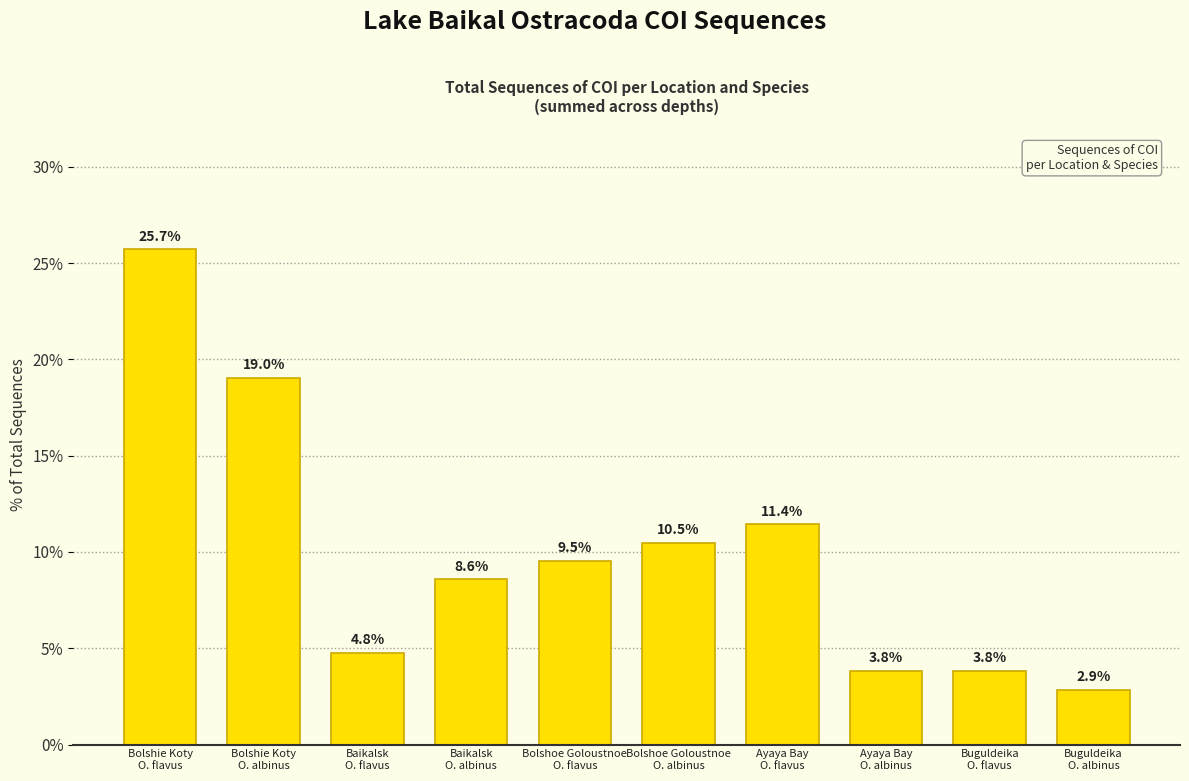

What is the change in value from Baikalsk
O. flavus to Baikalsk
O. albinus?

+3.8